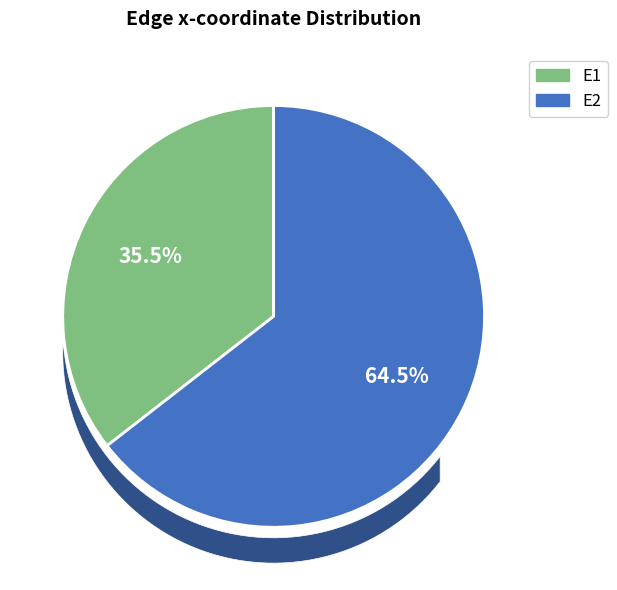

Which category has the biggest portion of the pie?

E2